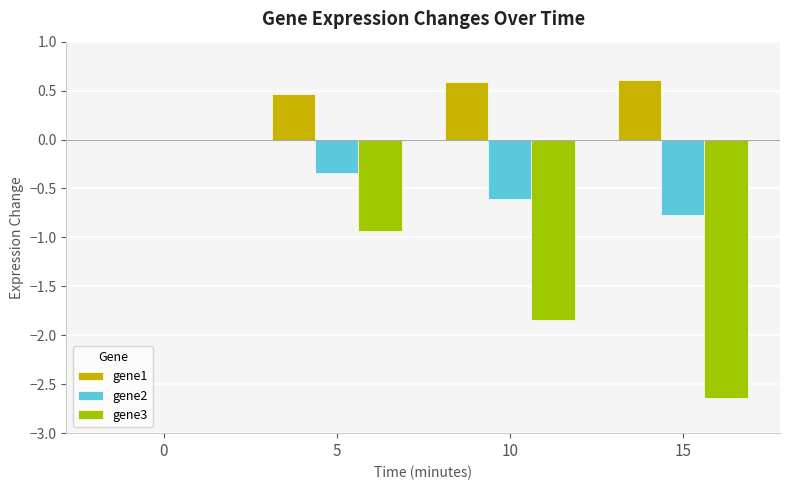

True or false: gene3 has a value of 1.8 at 0.

False